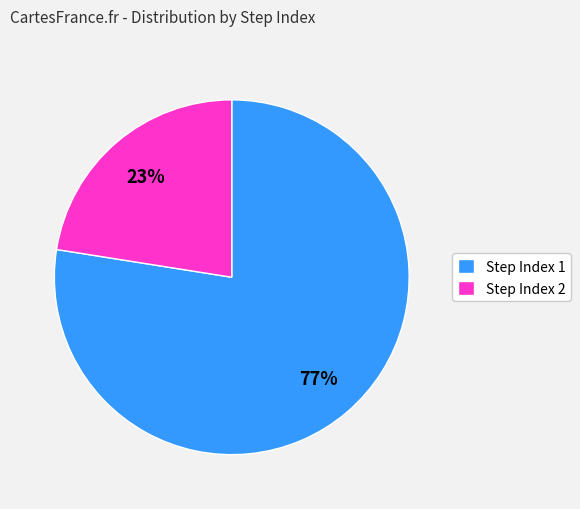

How many segments does this pie chart have?

2